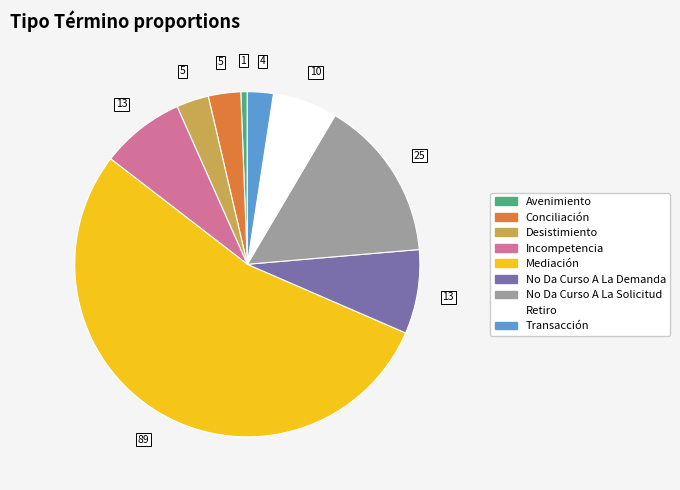

How many segments does this pie chart have?

9